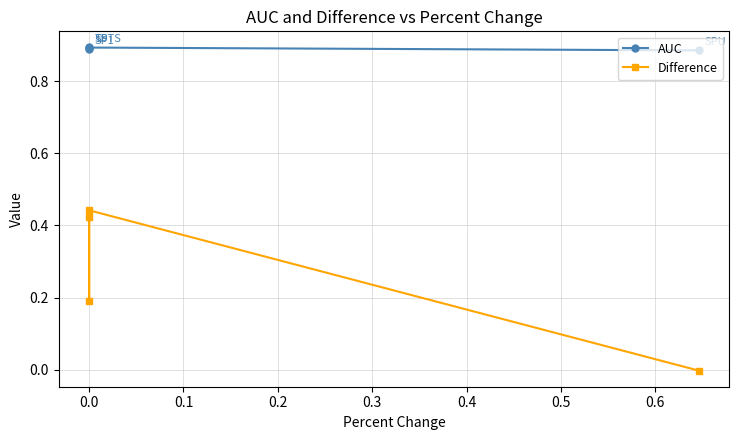

How many interior local valleys does the AUC series have?

1